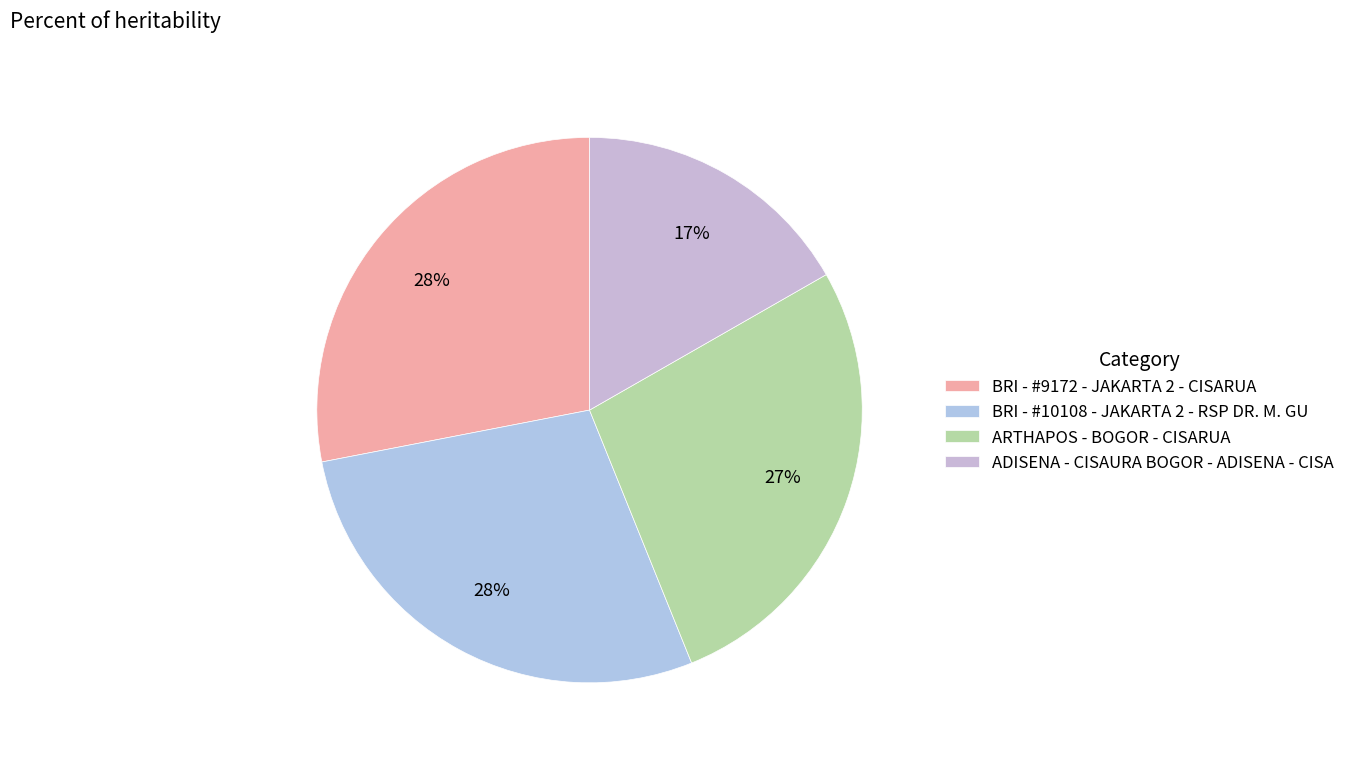

To the nearest percent, what is the average slice percentage?

25%